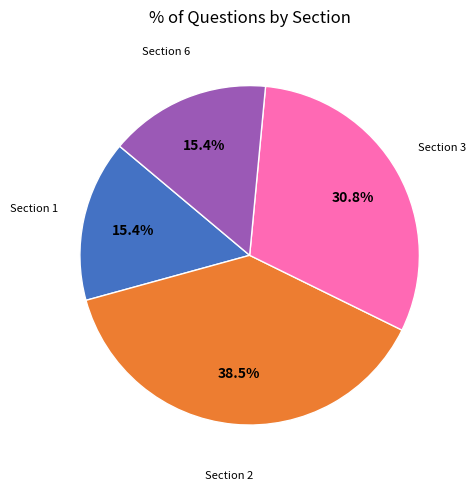

To the nearest percent, what is the difference between the largest and smallest slice percentages?

23%